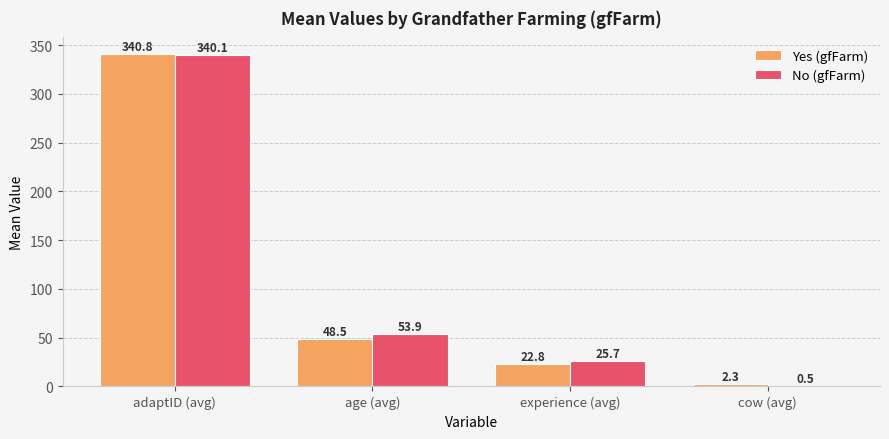

How many series are shown in this chart?

2